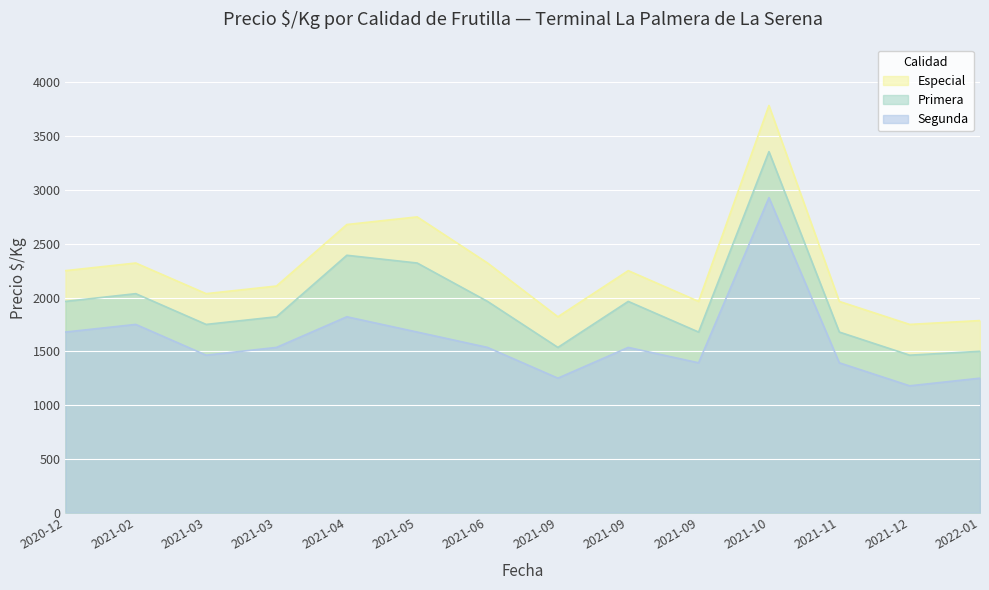

How many lines are shown in the chart?

3